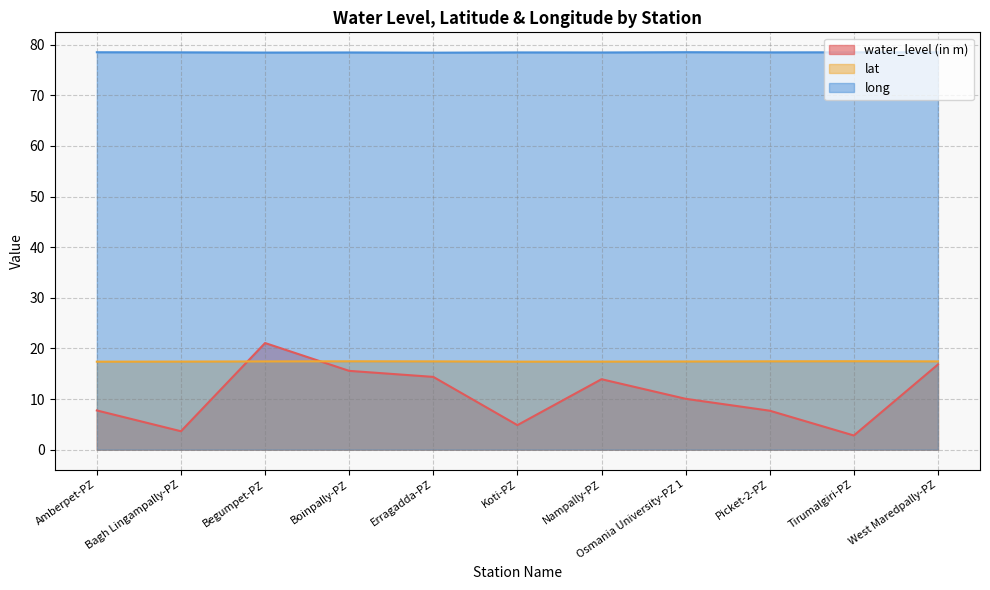

Is it true that lat equals 17.4 at Osmania University-PZ 1?

True